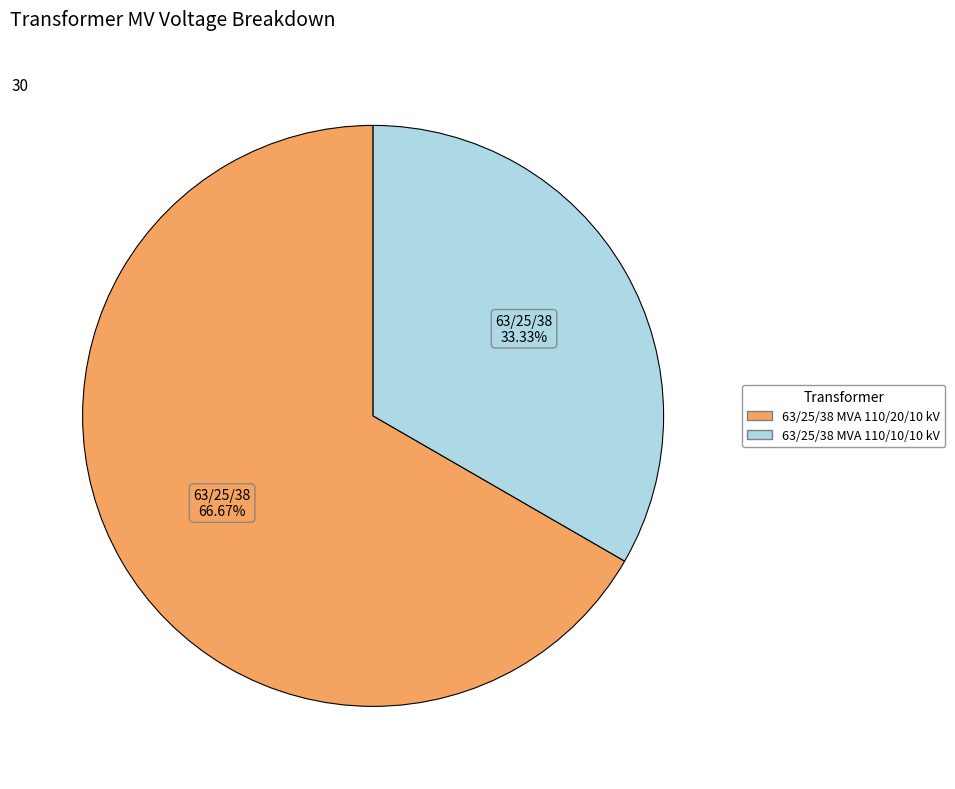

True or false: 63/25/38 MVA 110/10/10 kV accounts for 33% of the total.

True